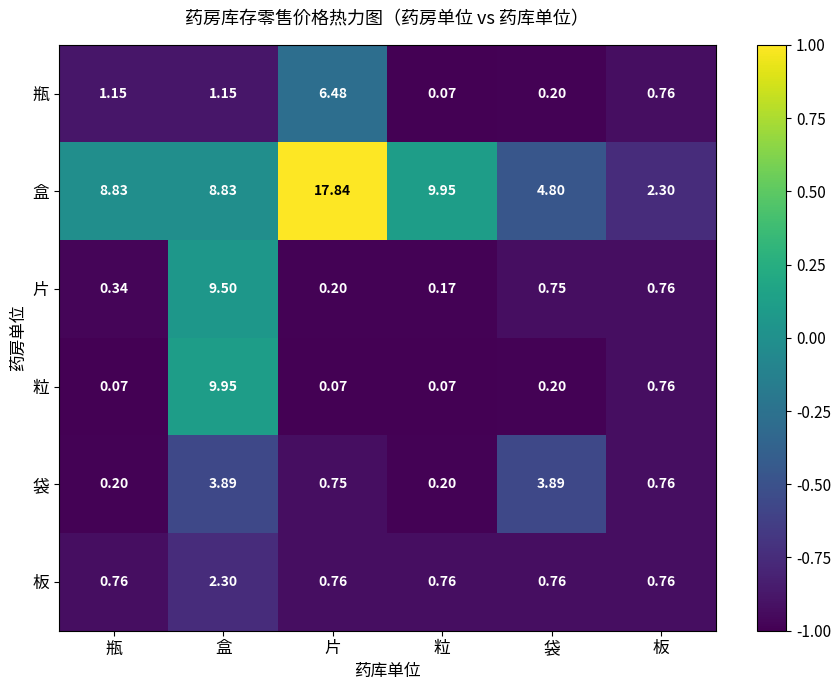

At which label does 瓶 first exceed 1?

瓶